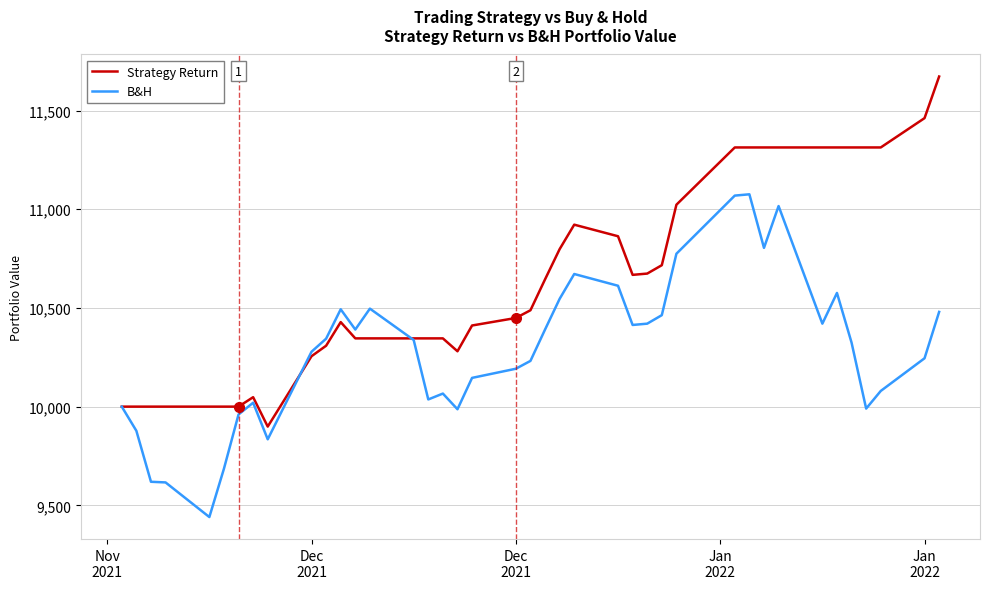

Which series has the largest total across all categories?

Strategy Return